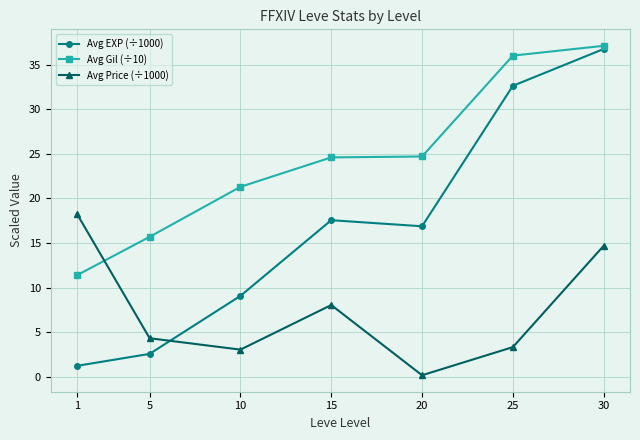

What is the sum of all Avg EXP (÷1000) values?

116.7